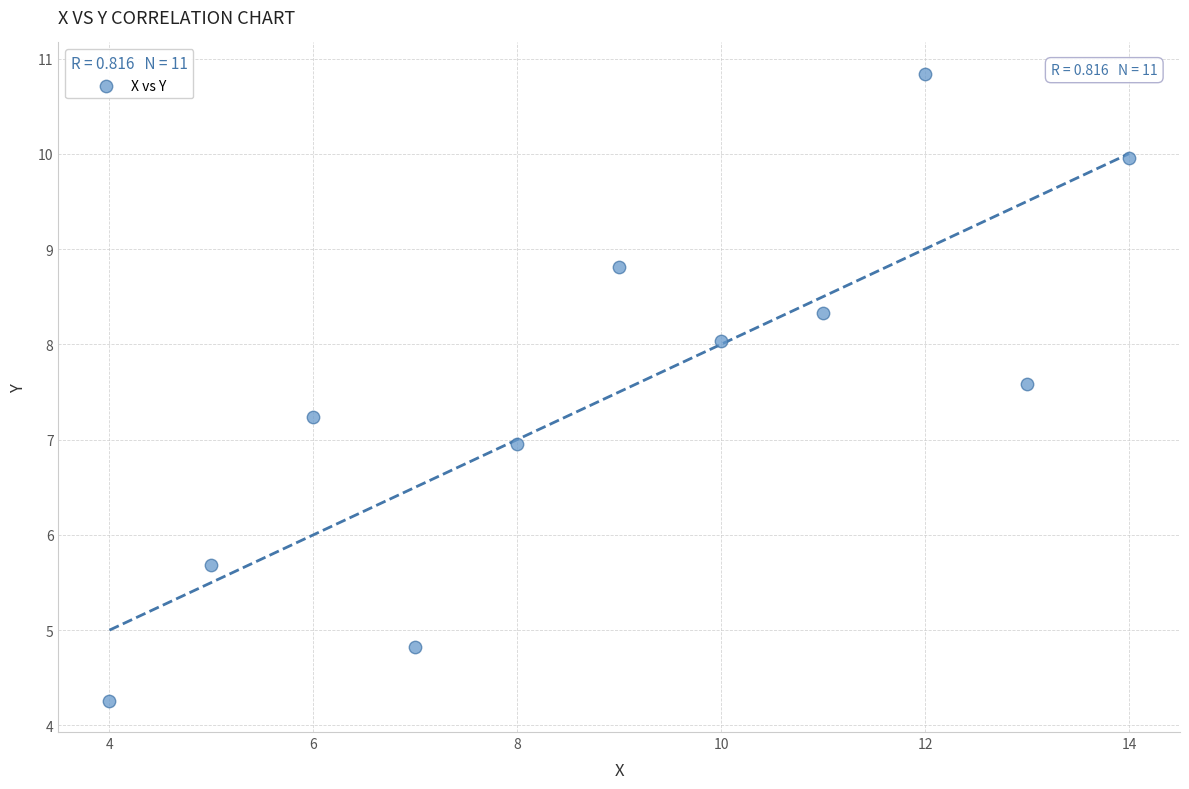

What is the average X value?

9.0